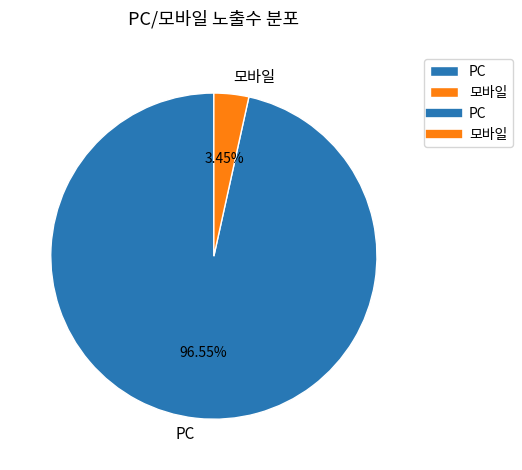

Approximately how many times larger is the value at PC compared to 모바일?

28.0